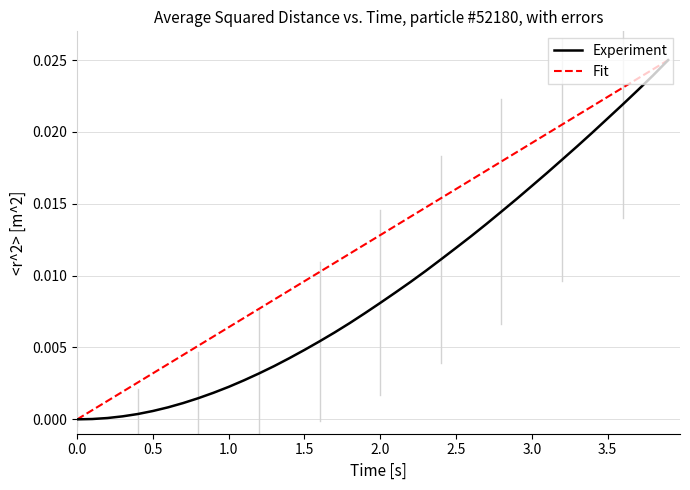

Rank the series by their average value, from highest to lowest.

Fit, Experiment